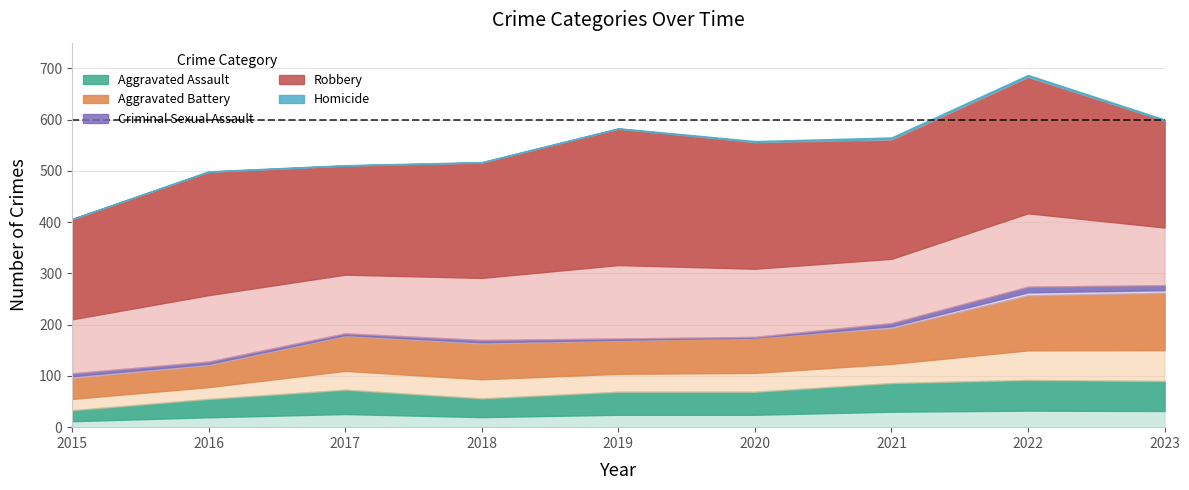

In Aggravated Battery, how many points are higher than both neighbors (excluding endpoints)?

1